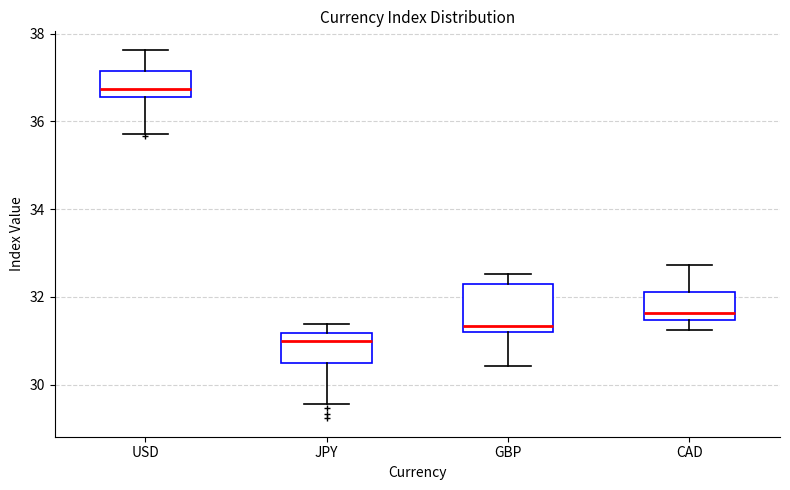

Which box's median line is the highest?

USD